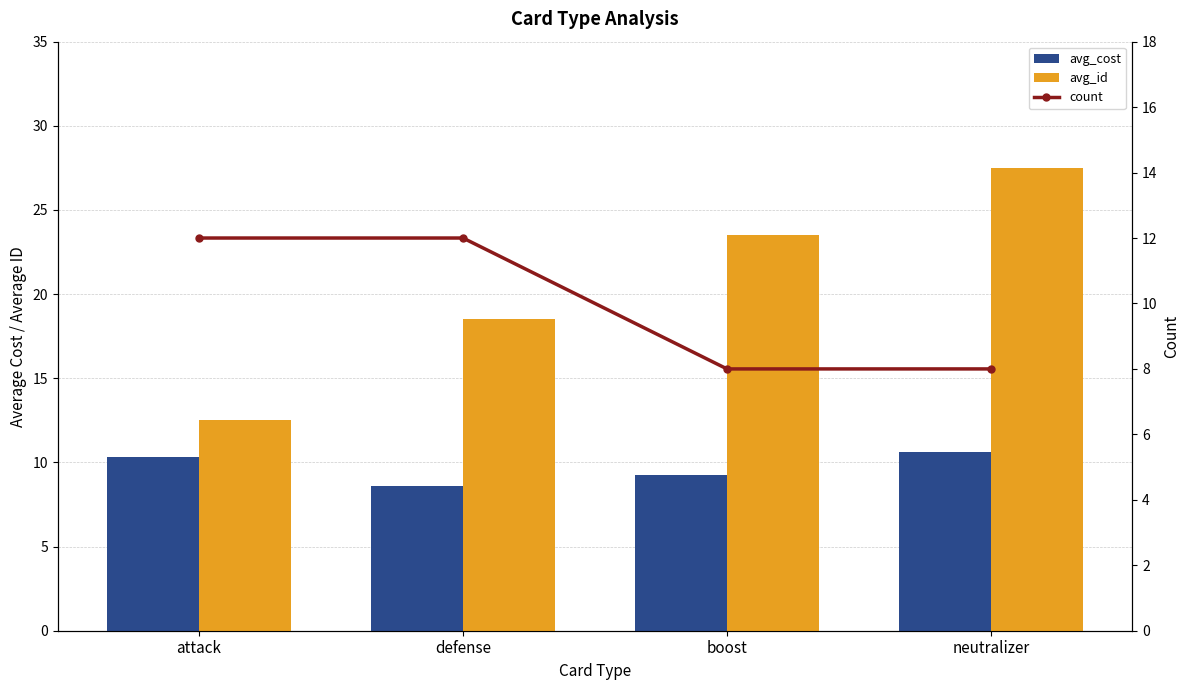

What is the value of the avg_cost bar at the 1st from the left?

10.3